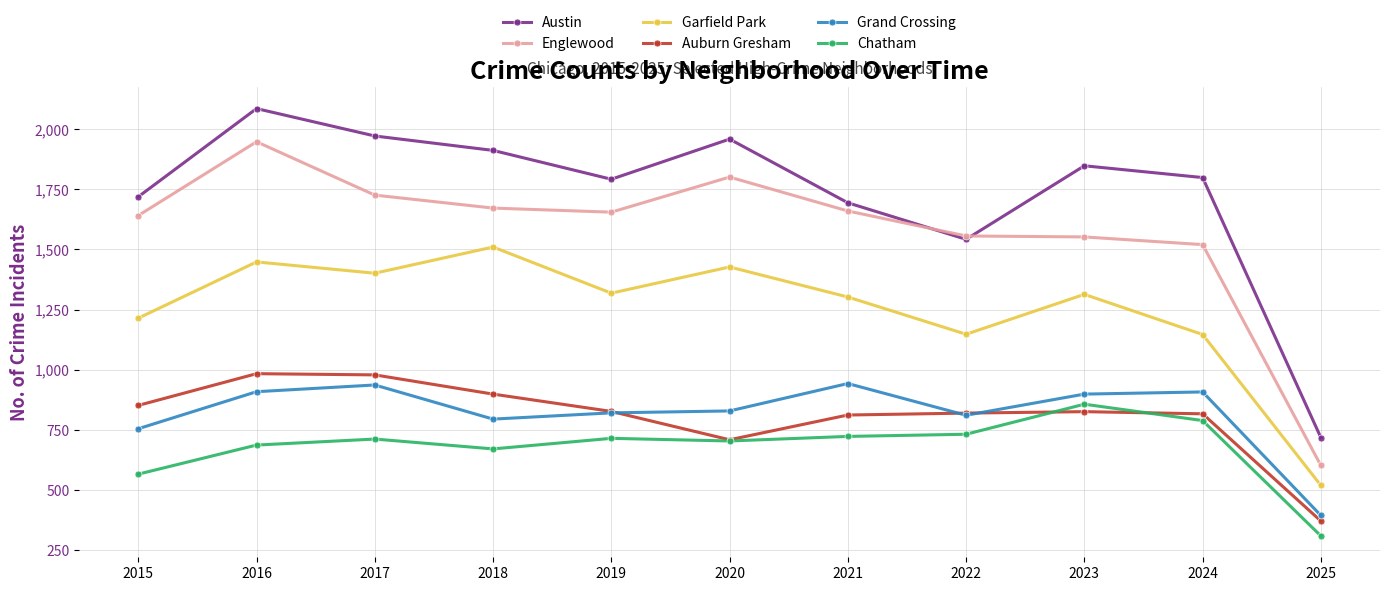

What is the total value across all series at 2021?

7131